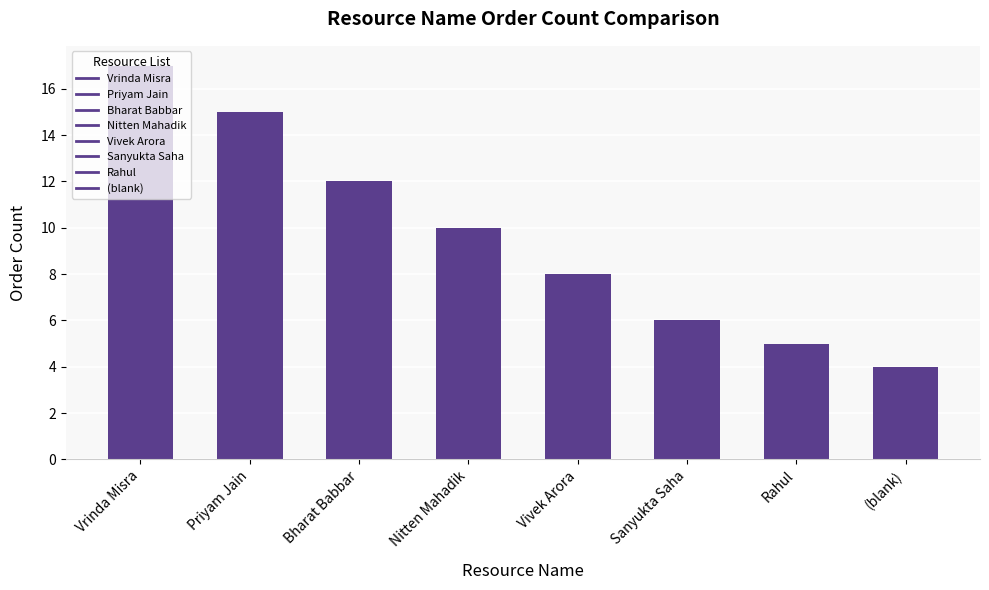

How many data points are less than 10?

4